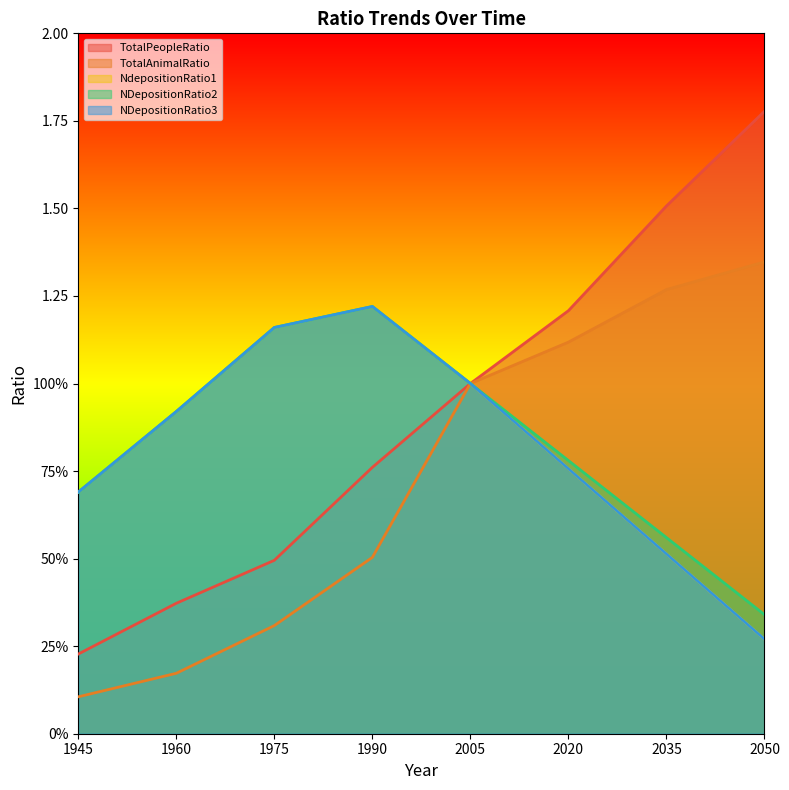

At 1945, list the series in order from largest to smallest.

NdepositionRatio1, NDepositionRatio2, NDepositionRatio3, TotalPeopleRatio, TotalAnimalRatio